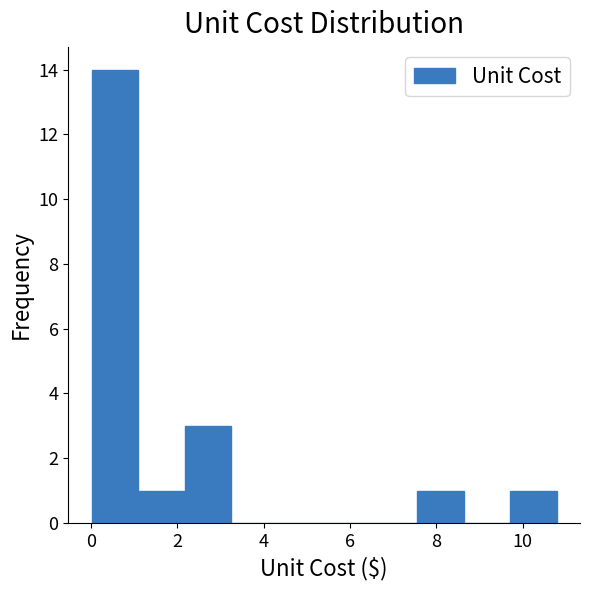

Reading left to right, transcribe this chart: for each bar, give the range it covers on the x-axis and its height. Neither the bar edges nor the heights are printed on the chart, so give them approximately, as read against the axes.

0.0 to 1.0: 14
1.0 to 2.2: 1
2.2 to 3.2: 3
3.2 to 4.4: 0
4.4 to 5.4: 0
5.4 to 6.4: 0
6.4 to 7.6: 0
7.6 to 8.6: 1
8.6 to 9.8: 0
9.8 to 10.8: 1